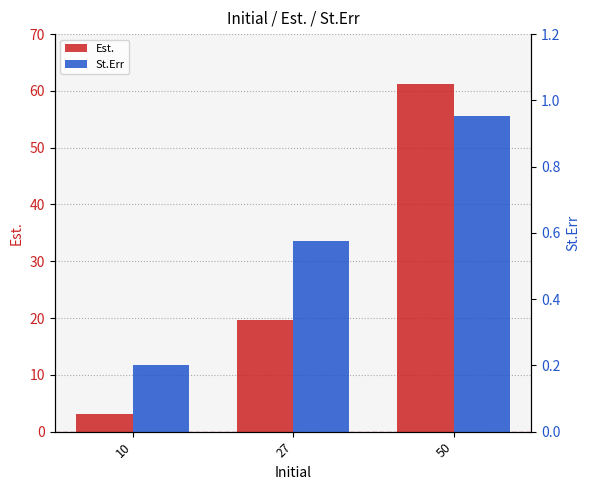

Reading left to right, what are all the values shown in this chart?

Est.: 3.1	19.7	61.2
St.Err: 0.2	0.6	1.0